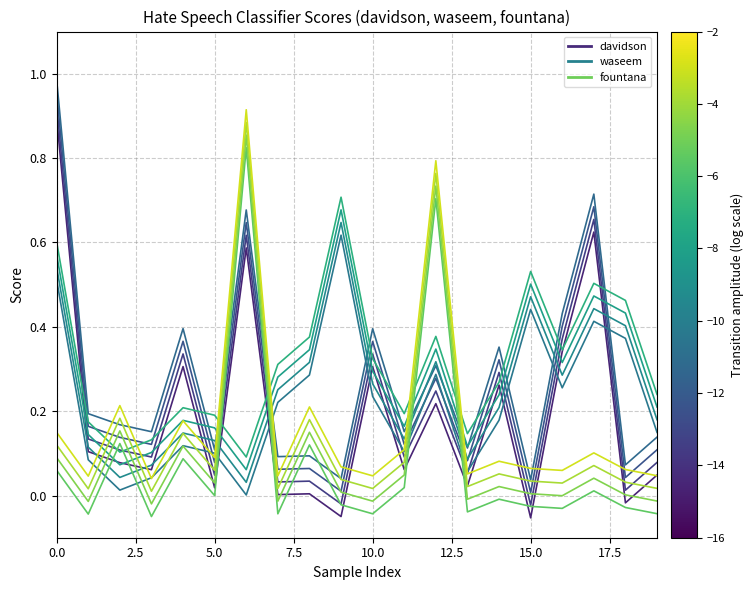

What is the difference between the second highest and minimum values in the davidson series?

0.7